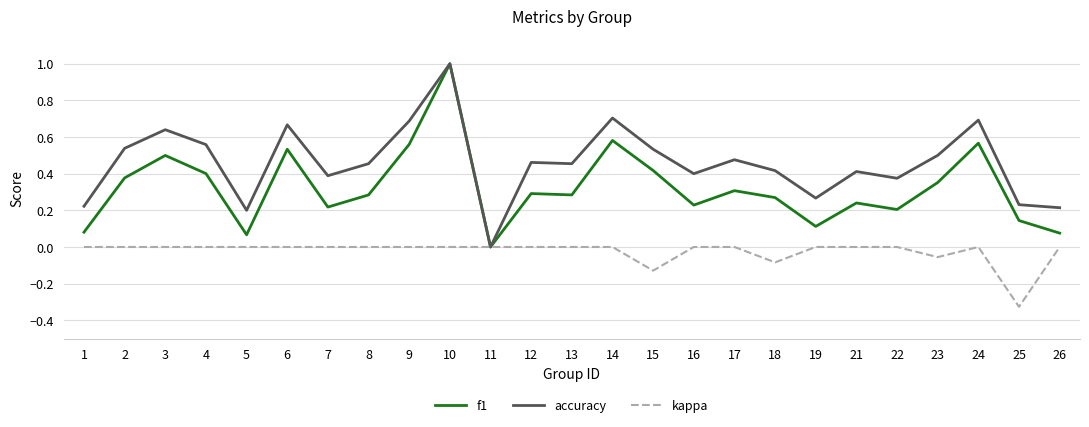

What is the sum of all kappa values?

-0.6